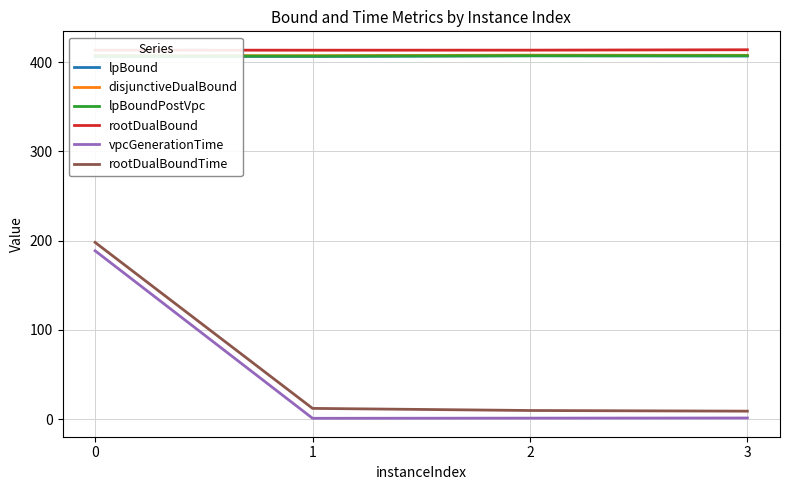

Does the chart display data point markers on the line(s)?

No